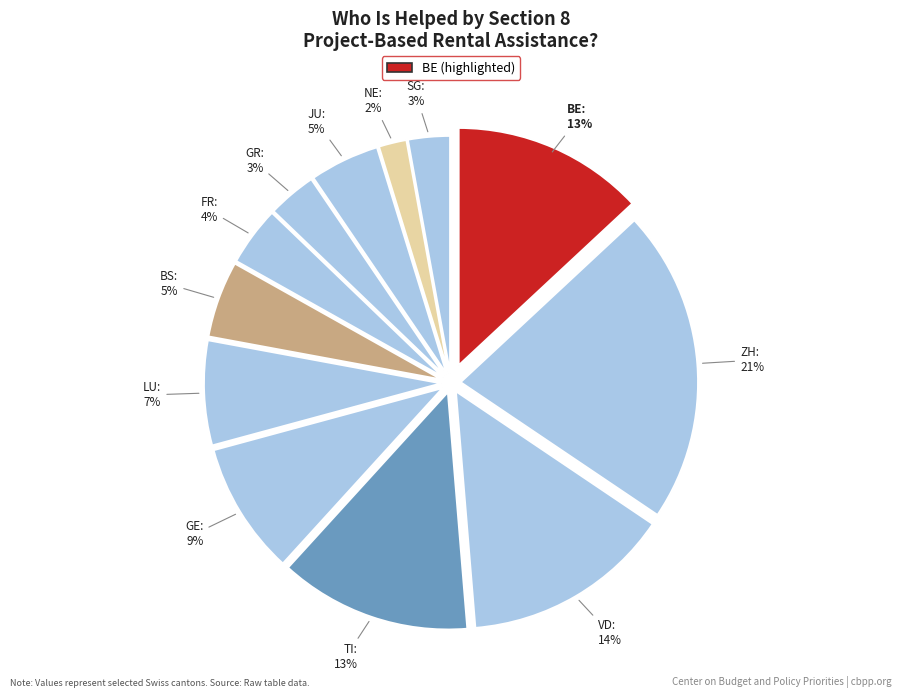

How many segments does this pie chart have?

12